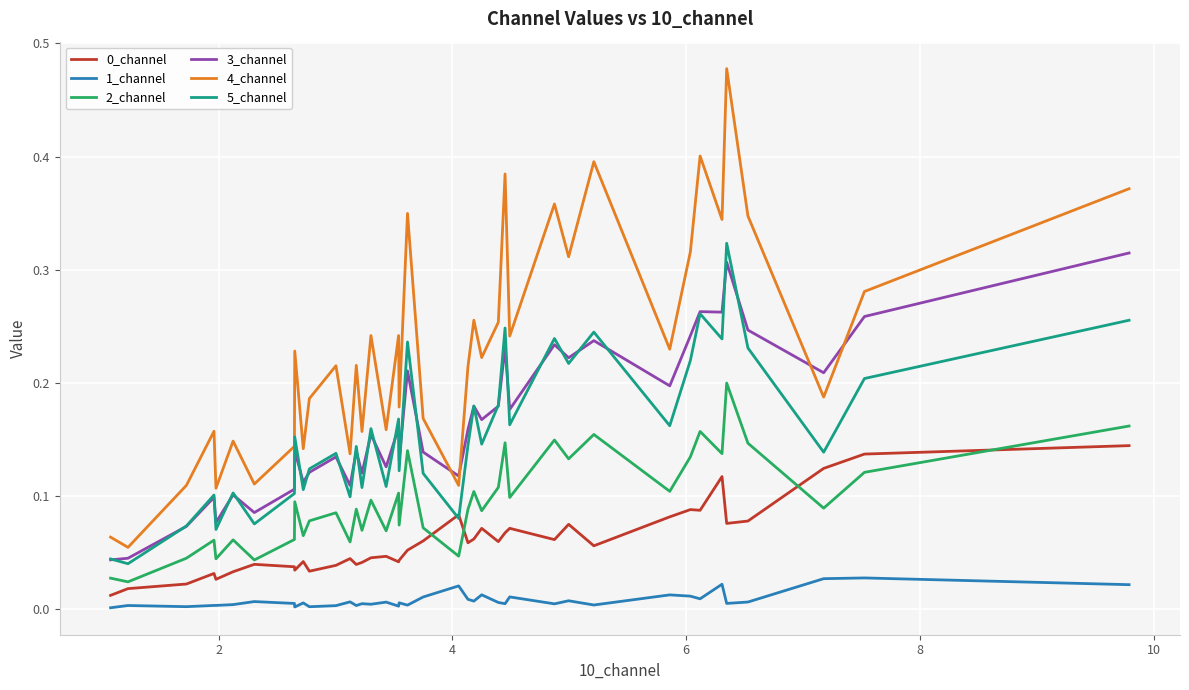

True or false: 1_channel and 0_channel intersect in this chart.

False